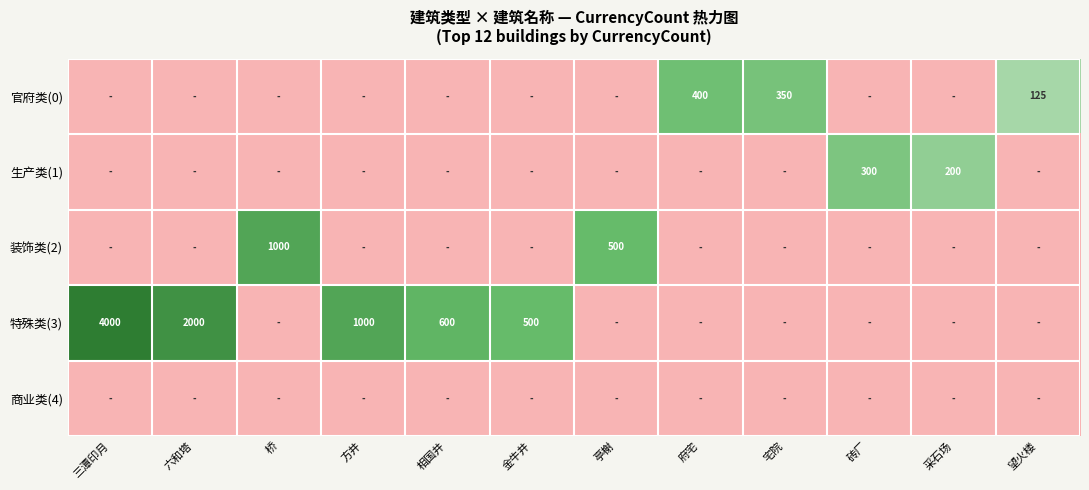

The 生产类(1) series shows 300 at 砖厂. True or false?

True